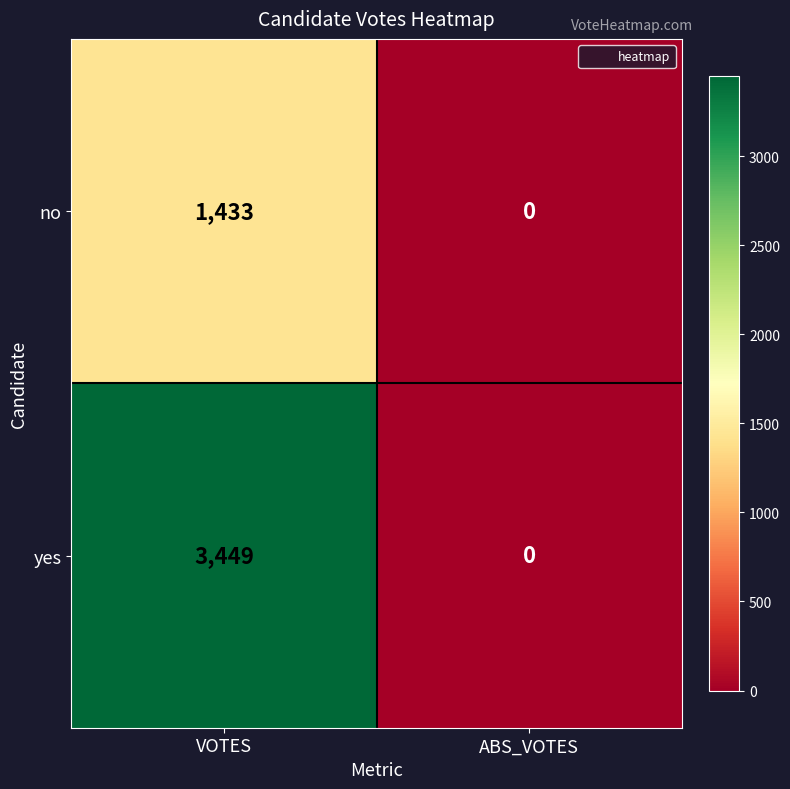

How many values in the no series are below 1433?

1